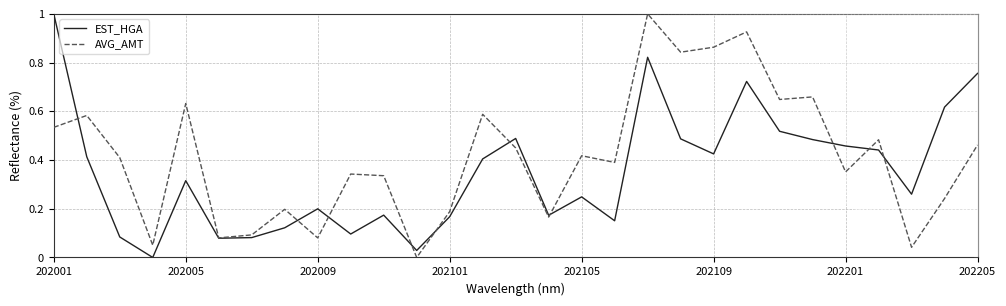

How many lines are shown in the chart?

2